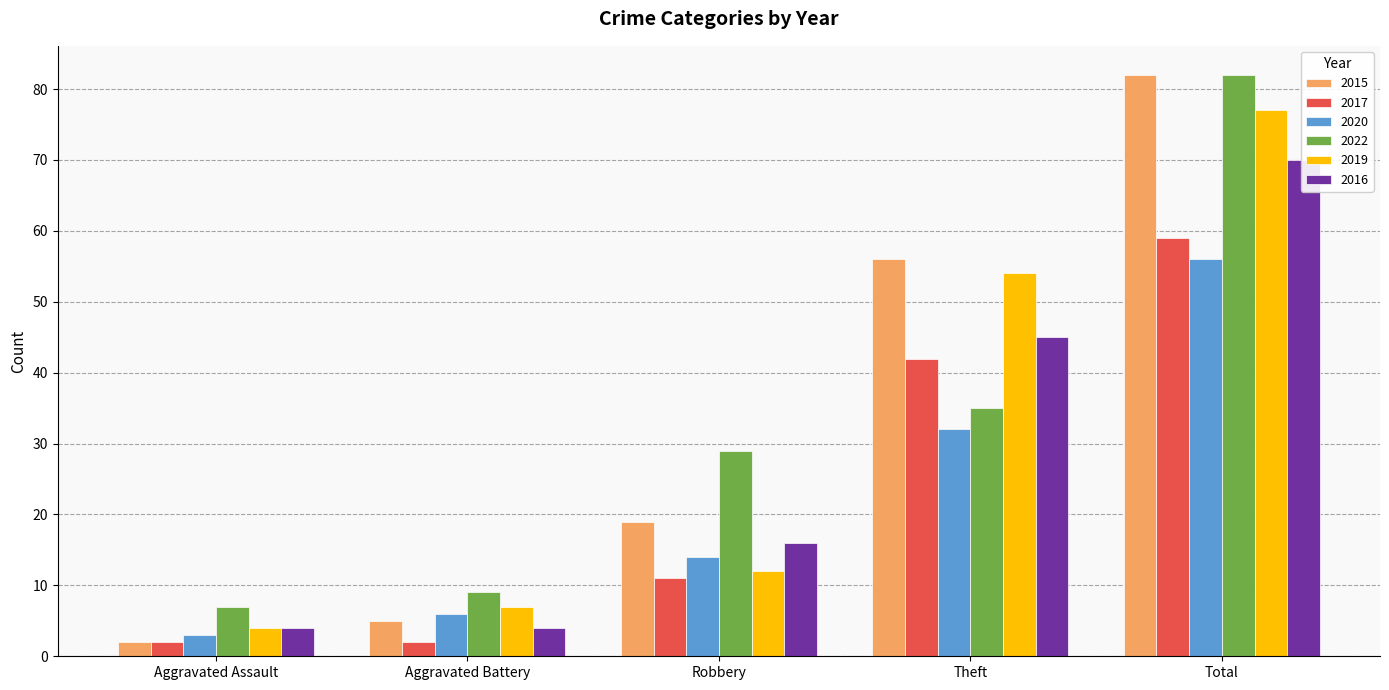

Which category has the highest value in the 2022 series?

Total